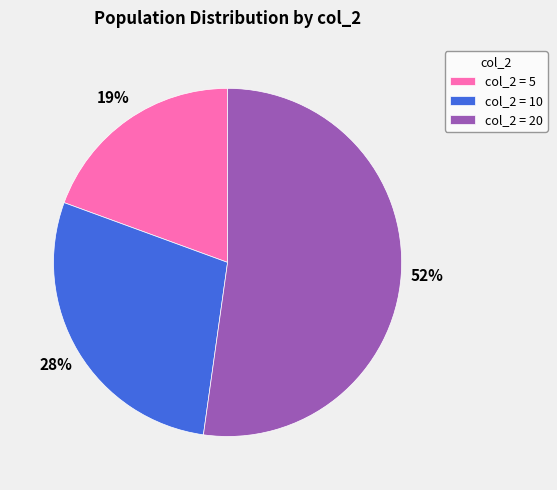

Count the number of slices in the pie.

3